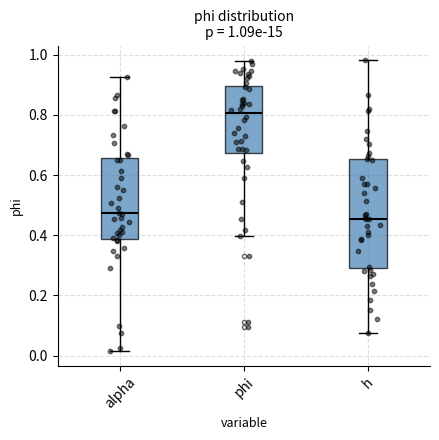

Which box is the tallest, from its lower edge to its upper edge?

h